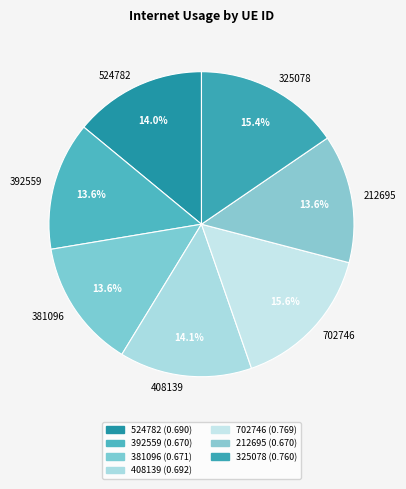

Is there a majority slice in this chart?

No